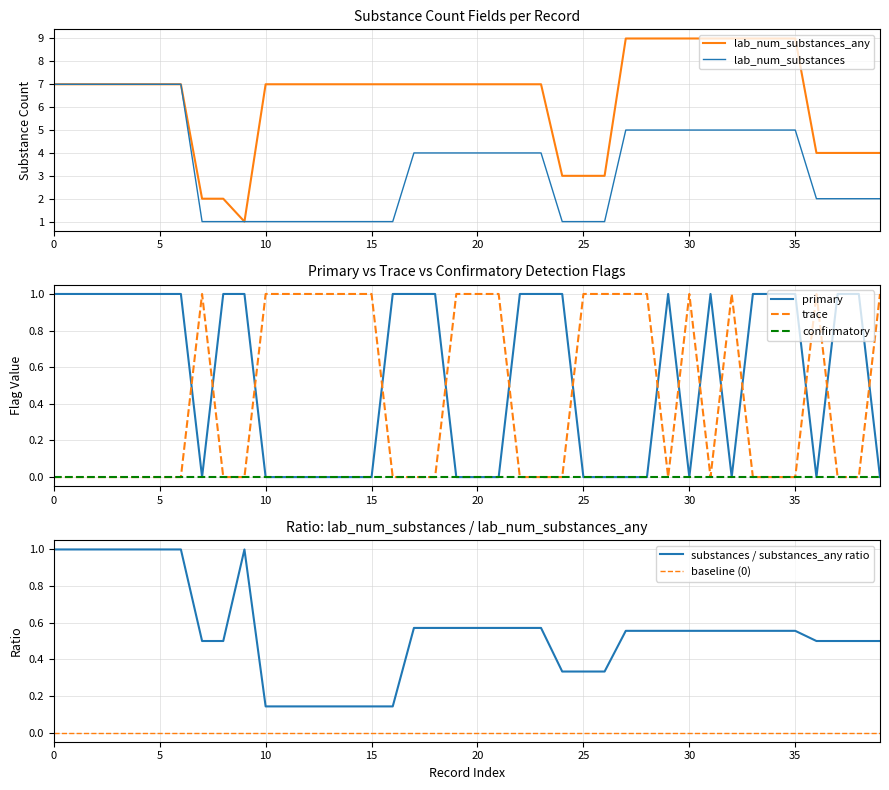

The value of confirmatory at 35 is 0. True or false?

True